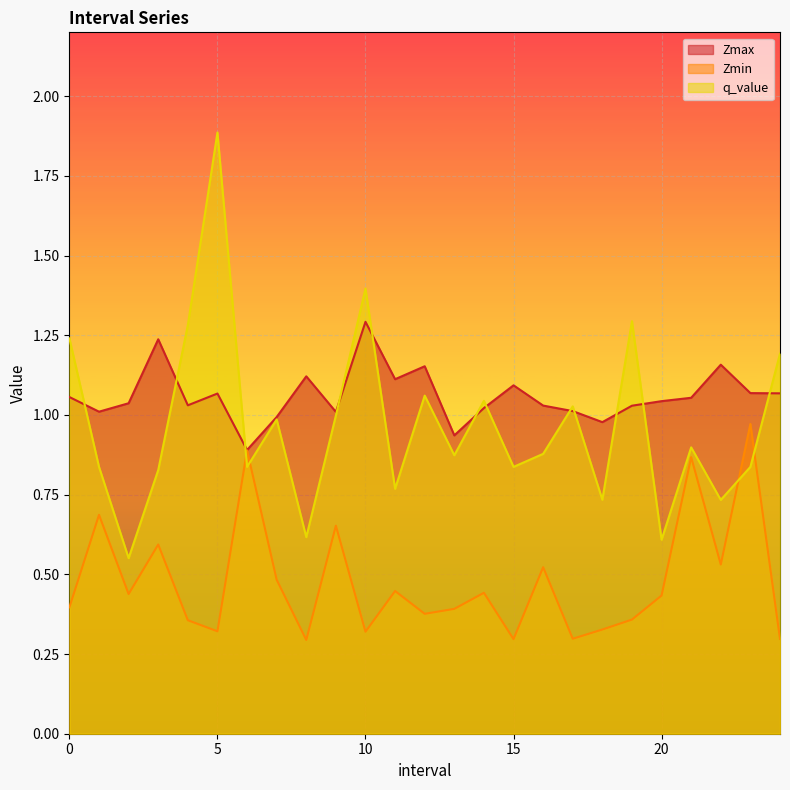

At how many categories does at least one series exceed 0?

25